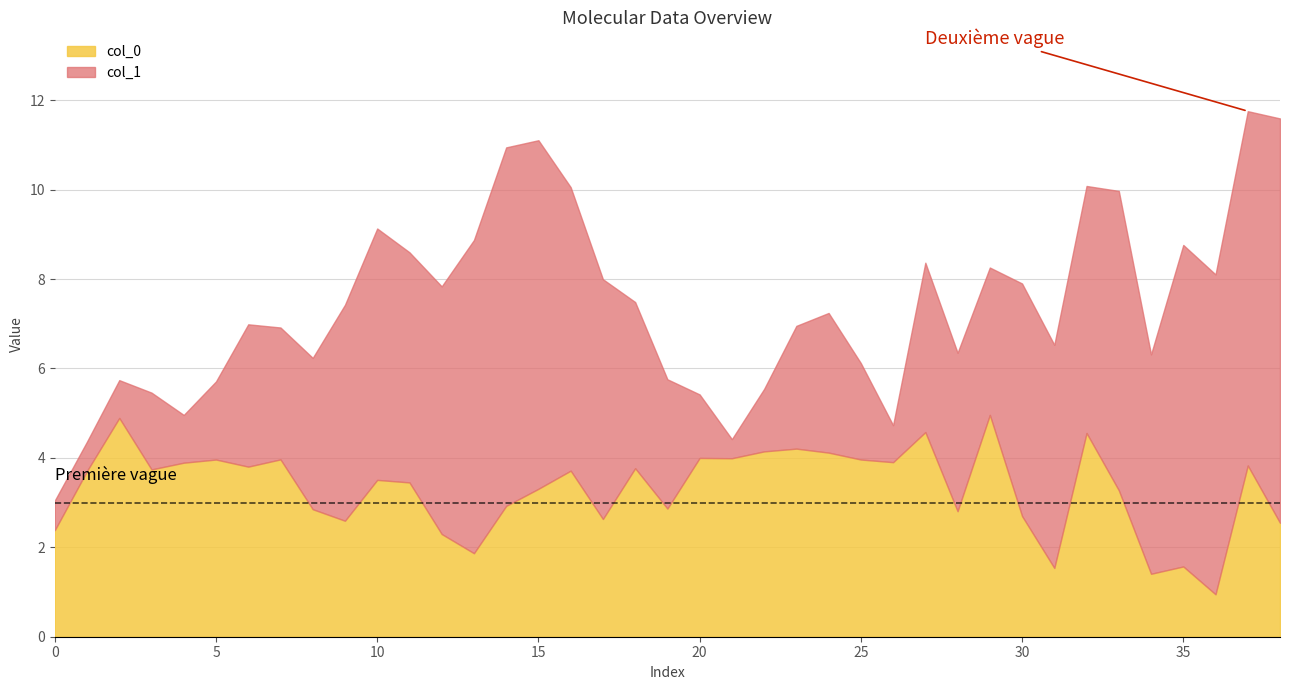

At which category is the sum across all series the highest?

37